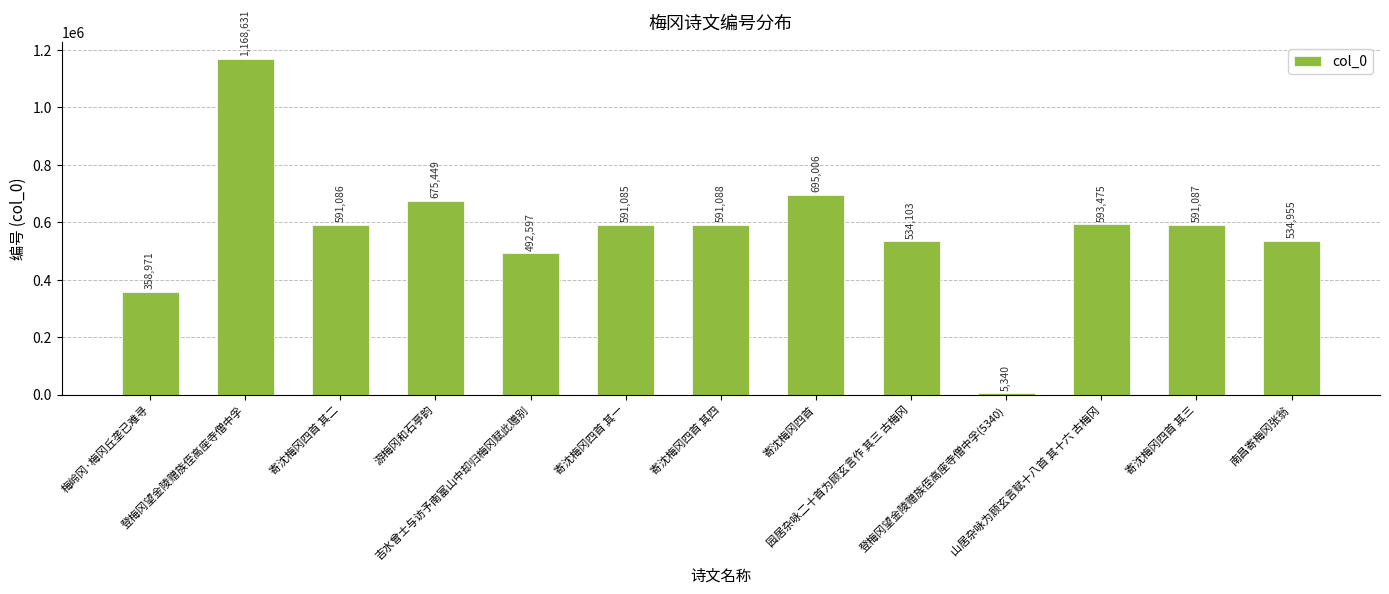

The value at 园居杂咏二十首为顾玄言作 其三 古梅冈 is 534103. True or false?

True